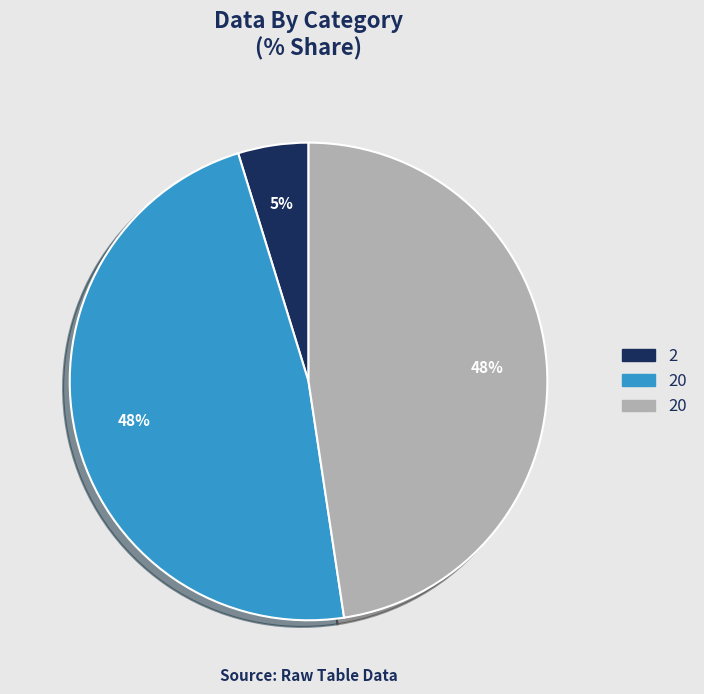

How many segments does this pie chart have?

3